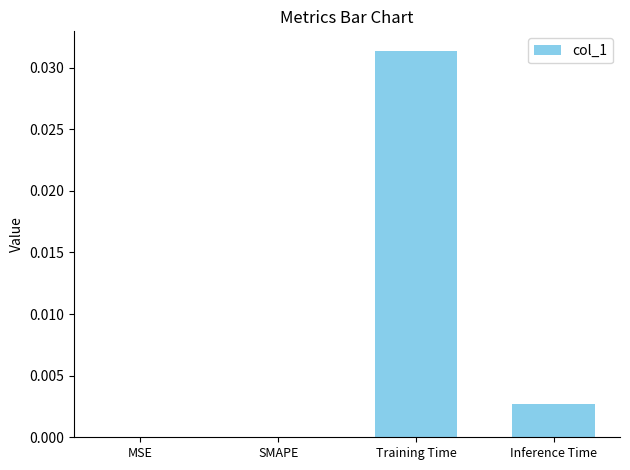

True or false: the data shows 0.0 at Inference Time.

True